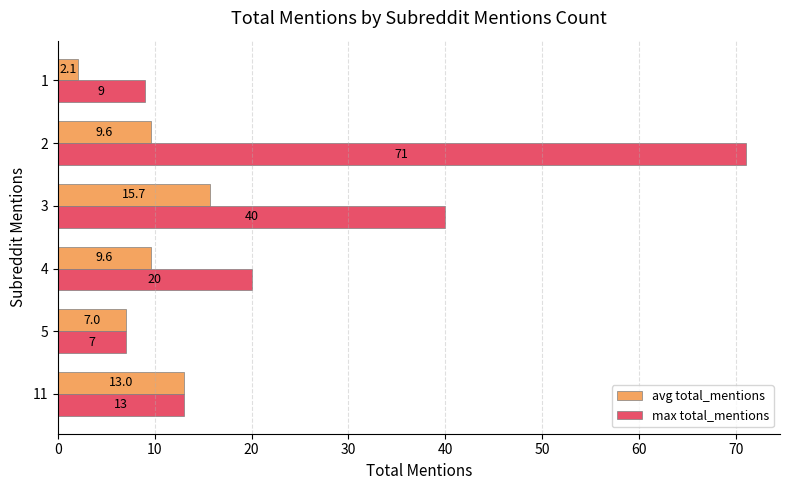

List the series in order of their overall mean, lowest first.

avg total_mentions, max total_mentions